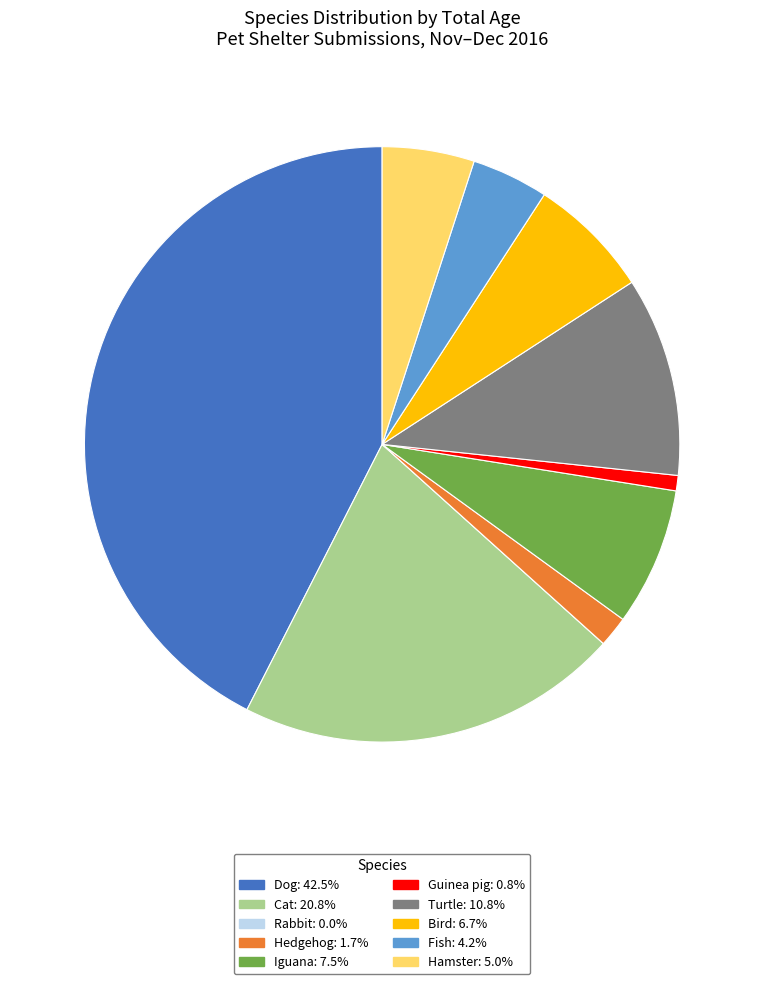

Does Hamster: 5.0% account for over 50% of the chart?

No